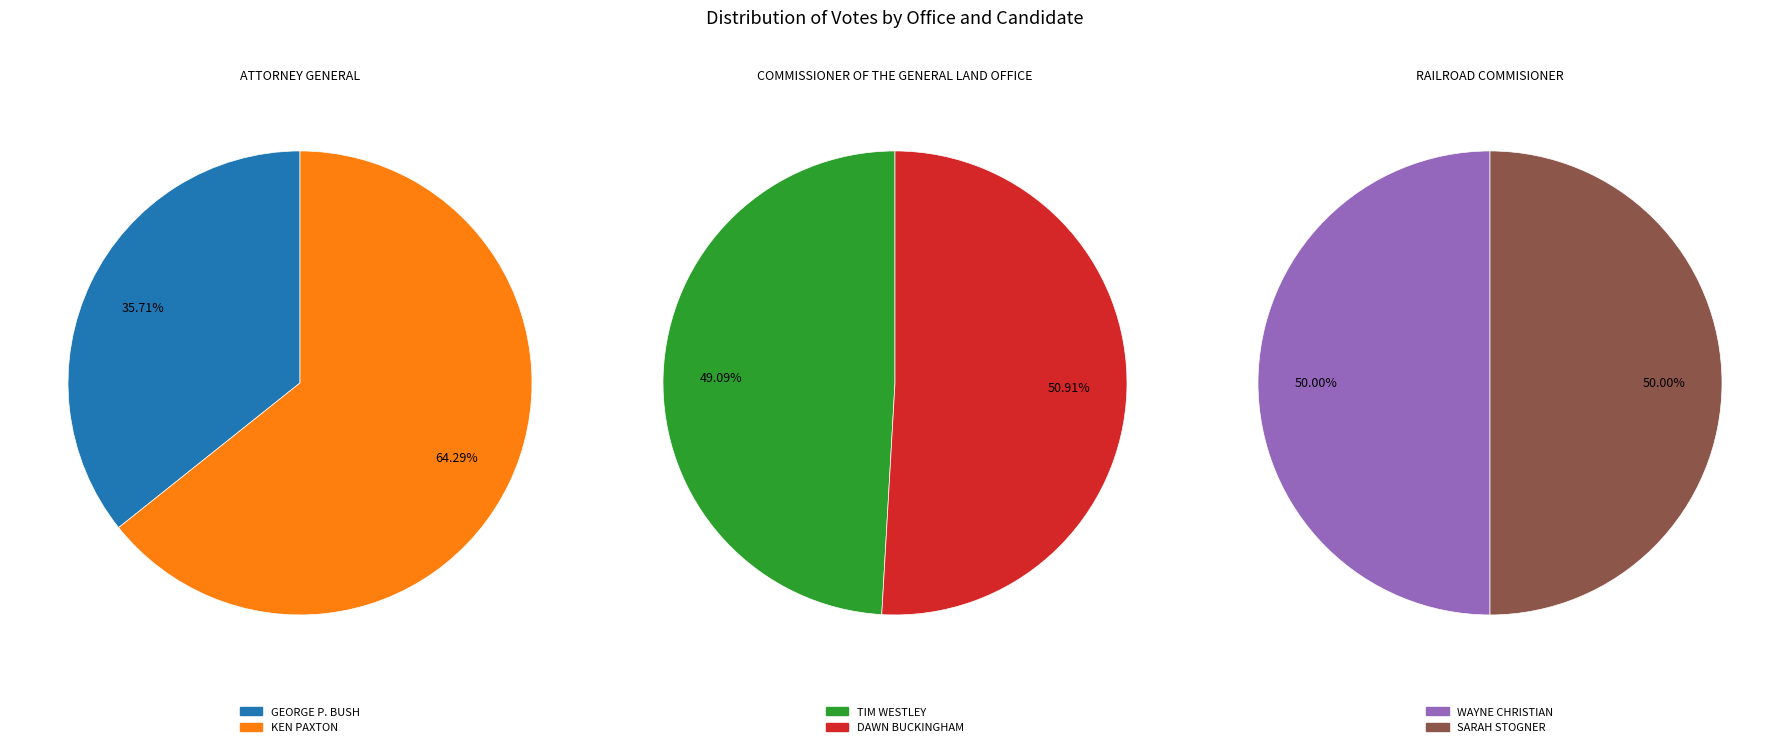

Which has a higher value, KEN PAXTON or DAWN BUCKINGHAM?

KEN PAXTON